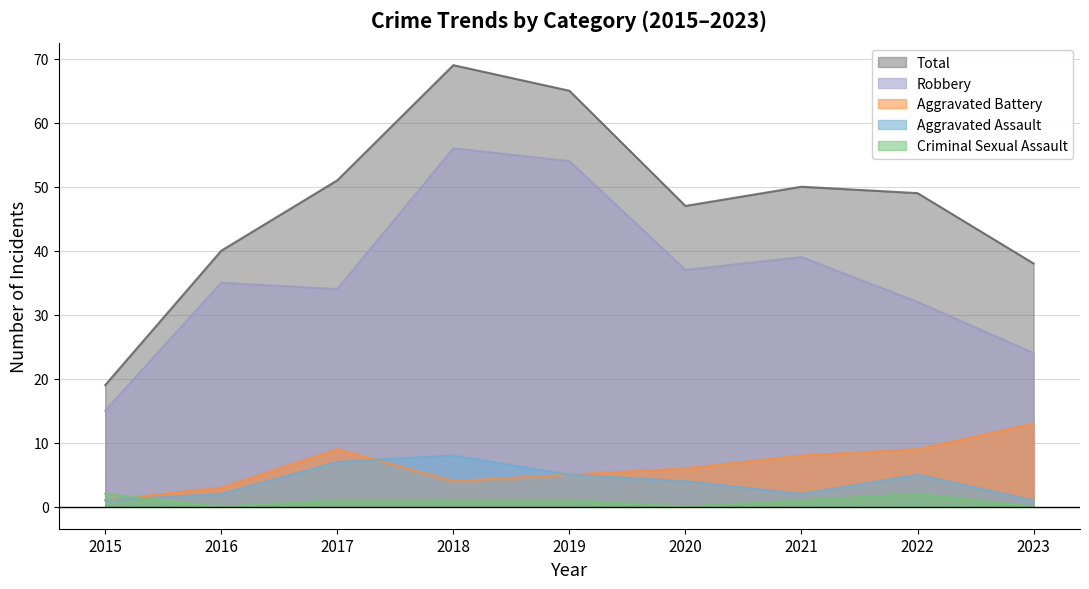

Where does the Aggravated Assault series first go above 4?

2017